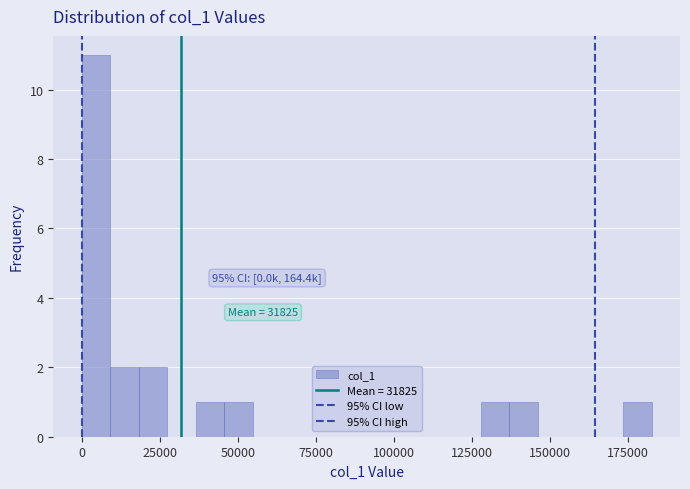

Around what value on the x-axis is the tallest bar? Give the approximate position of its centre, as read against the axis.

5000